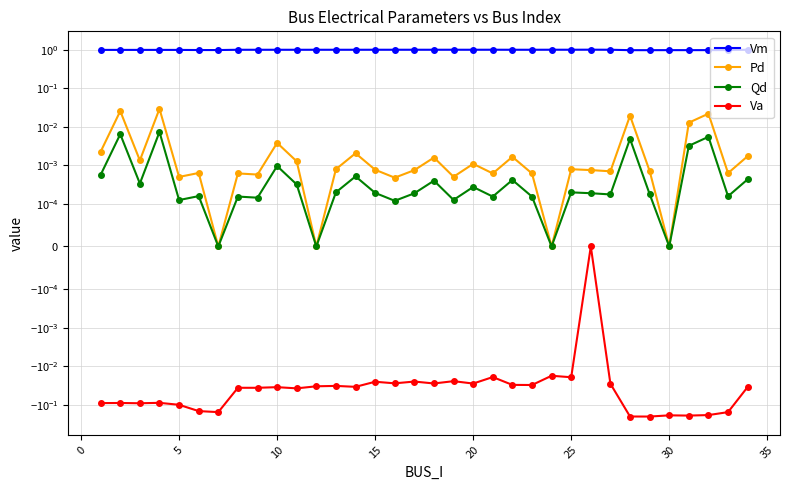

Does the chart have visible grid lines?

Yes